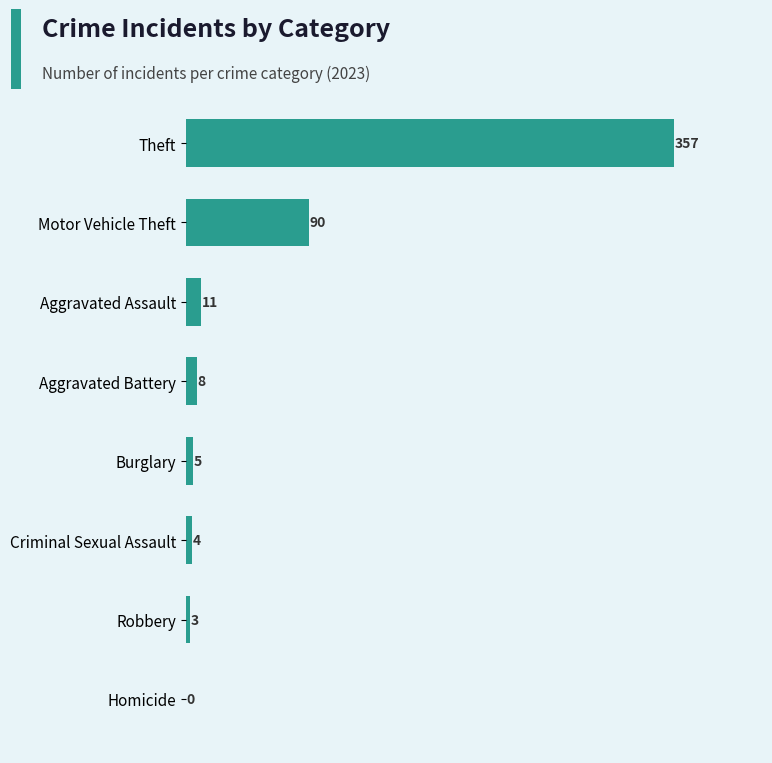

Between Aggravated Battery and Theft, which is larger?

Theft